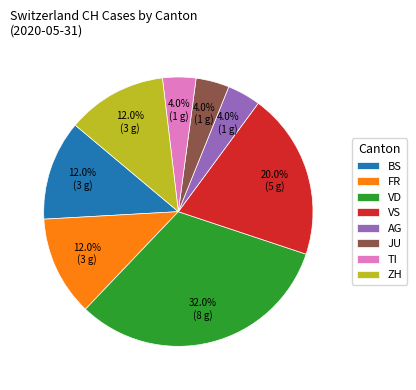

To the nearest percent, what is the average slice percentage?

12%